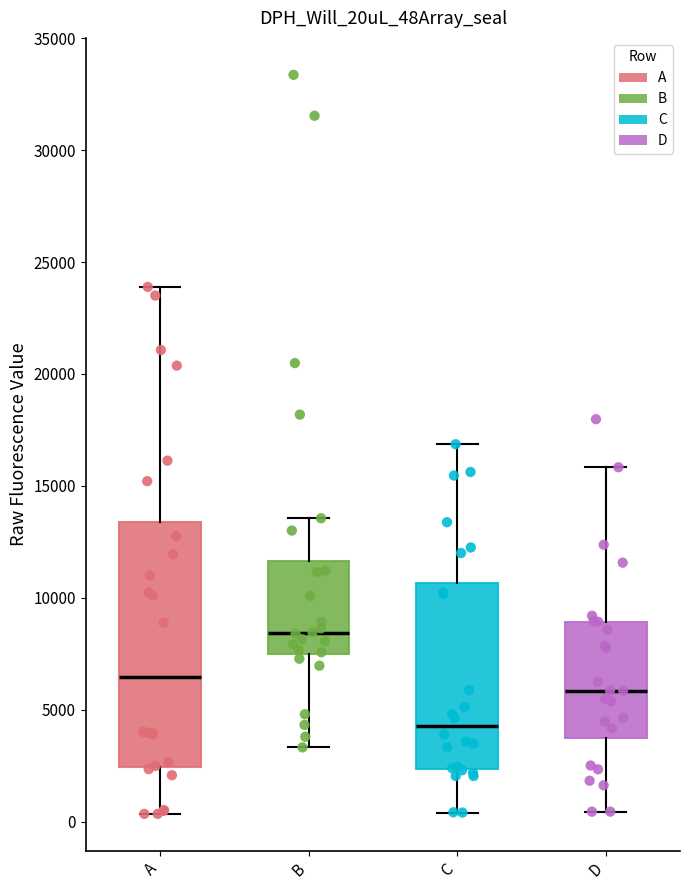

Which box is the tallest, from its lower edge to its upper edge?

A